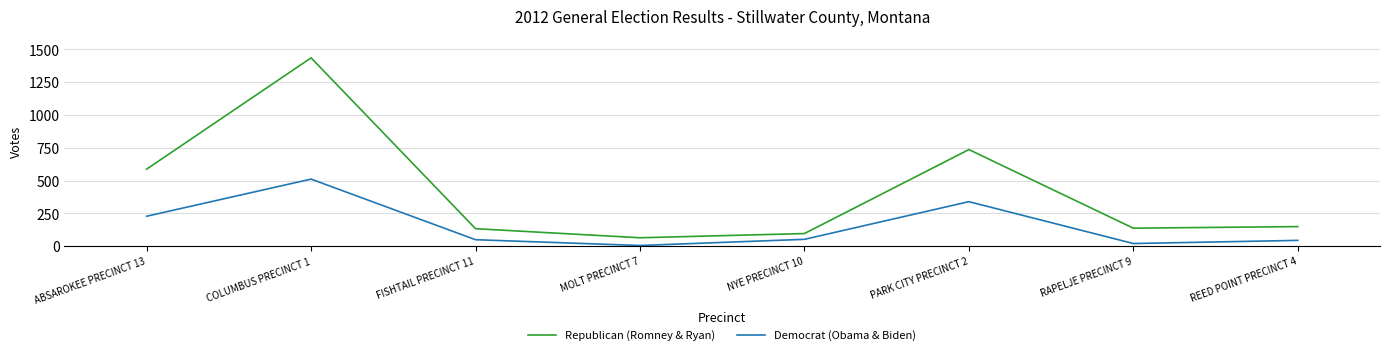

True or false: Republican (Romney & Ryan) and Democrat (Obama & Biden) intersect in this chart.

False